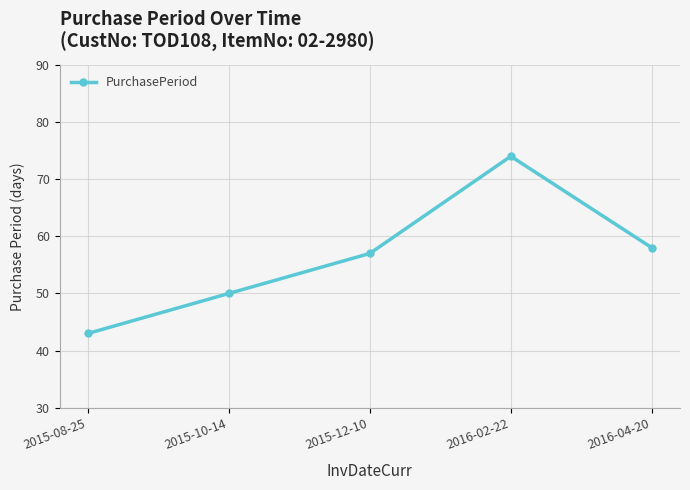

Which category has the highest value across all series?

2016-02-22